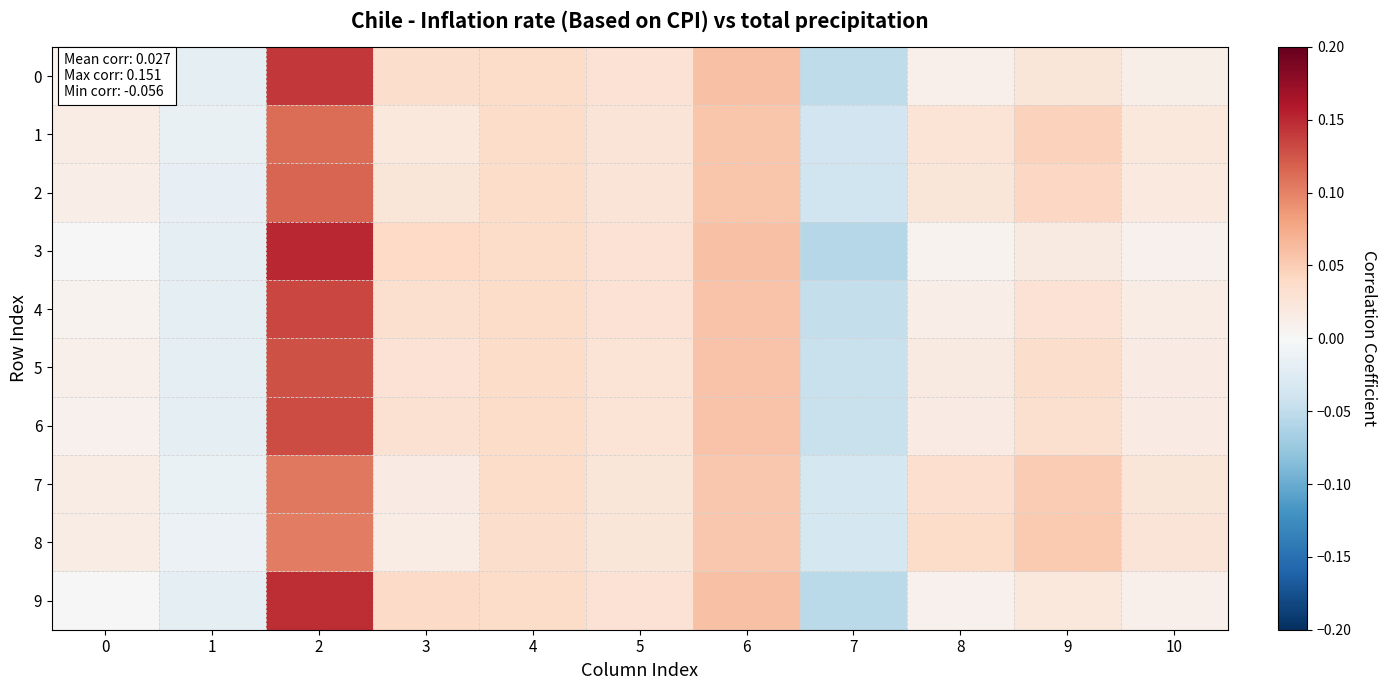

Between 2 and 7, which is larger?

2